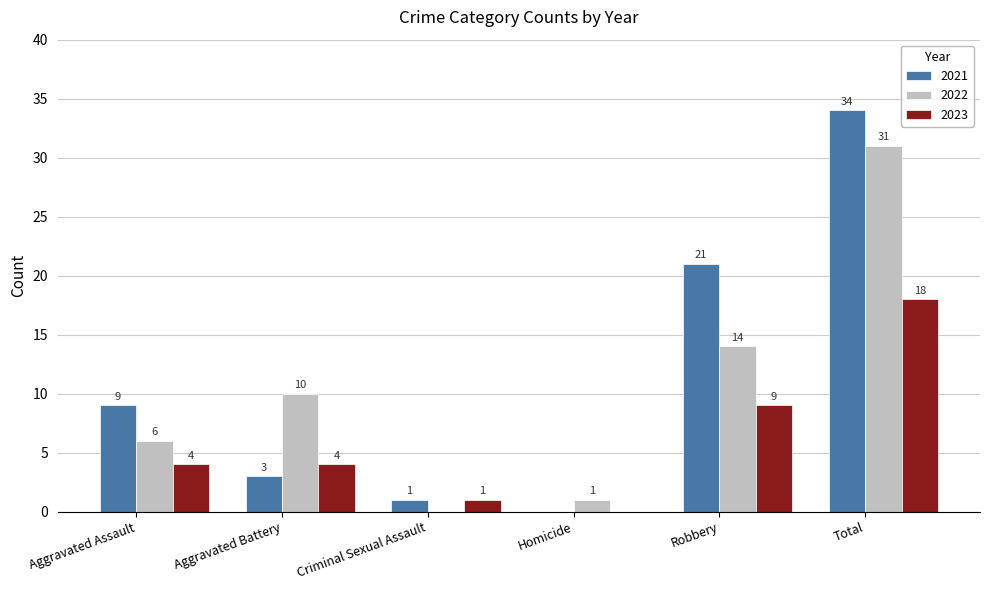

Does the chart contain stacked bars?

No